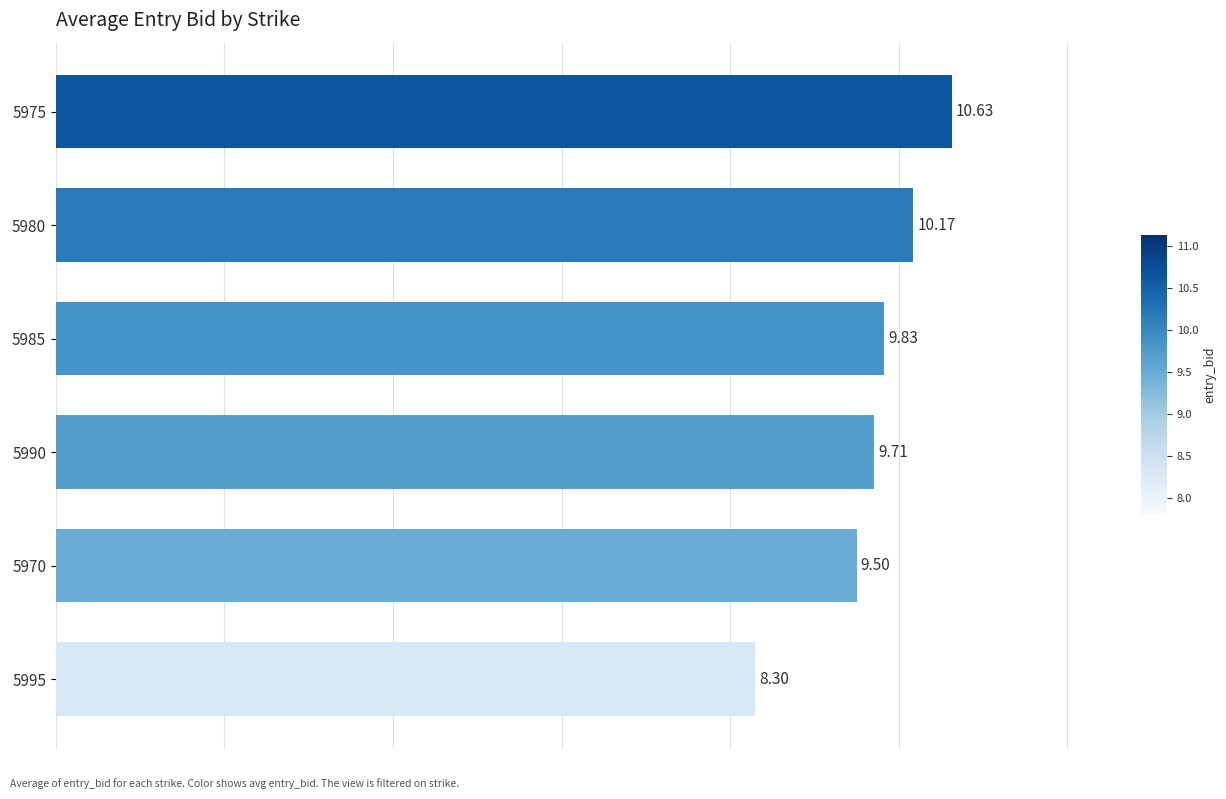

What is the ratio of the value at 5985 to the value at 5990?

1.0